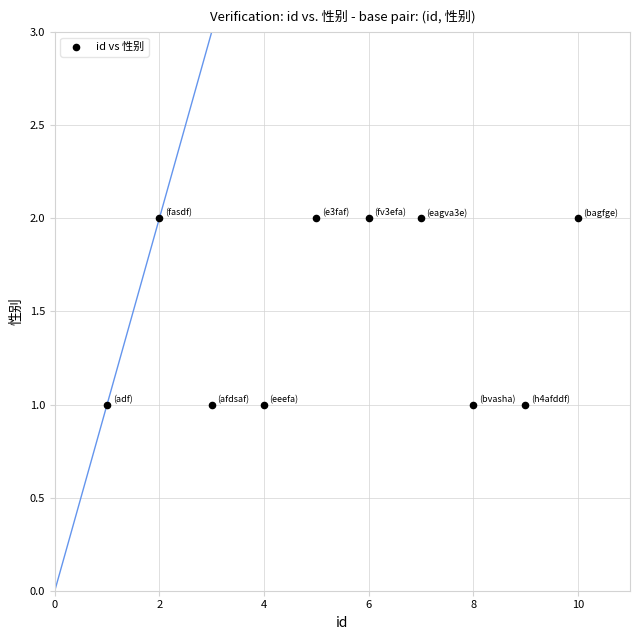

What is the range of X values (max minus min)?

9